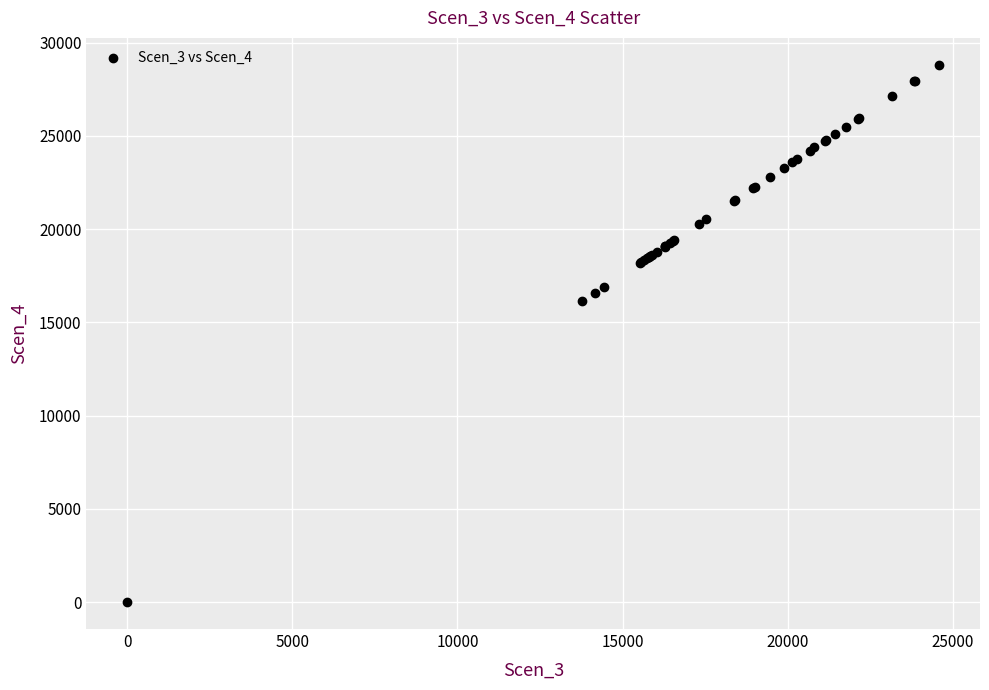

What Y value in the scatter plot is closest to 14406?

16125.7